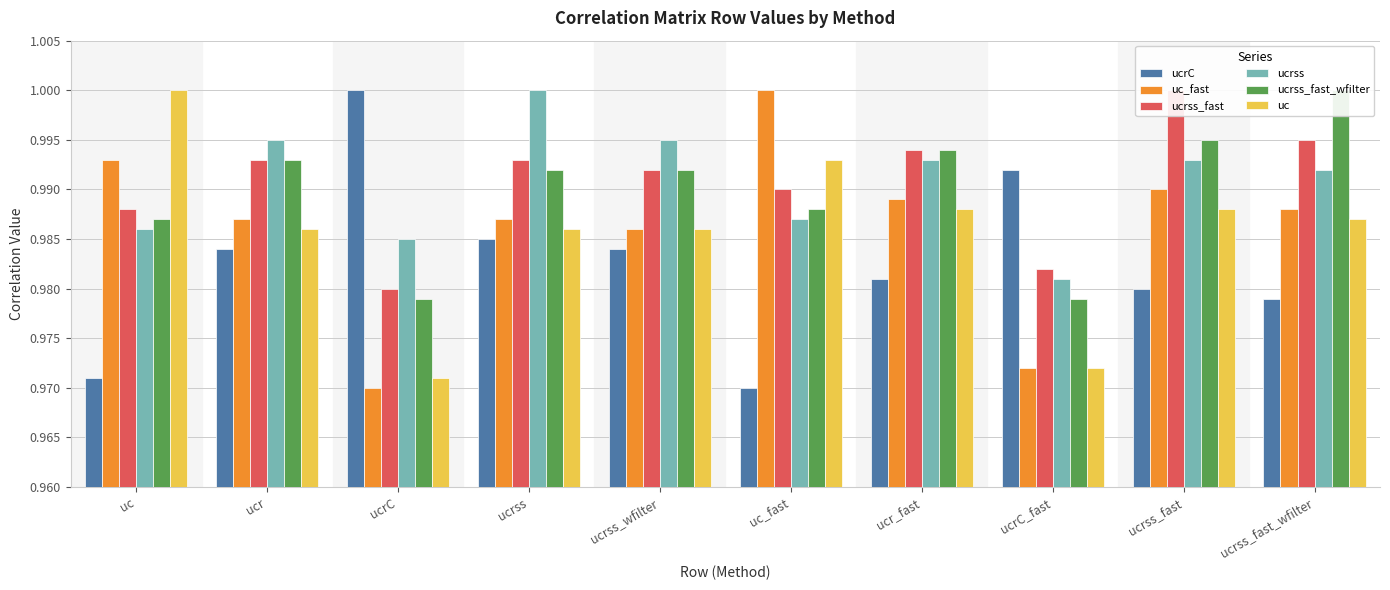

What position from the left is ucrss?

4